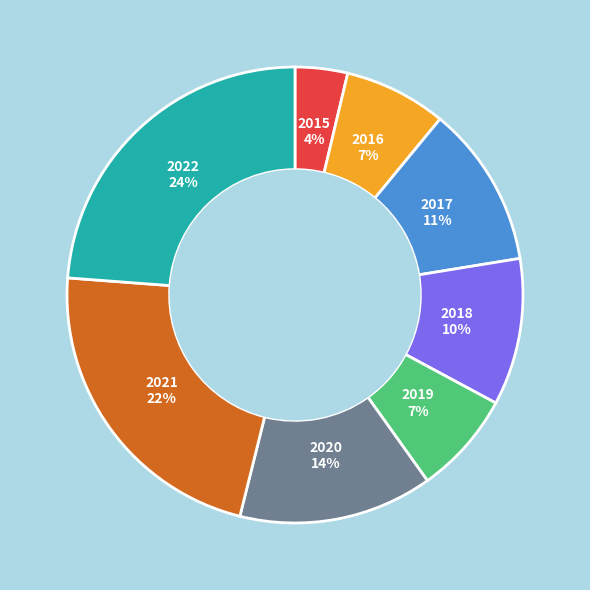

Is the sum of 2017 and 2019 greater than half?

No